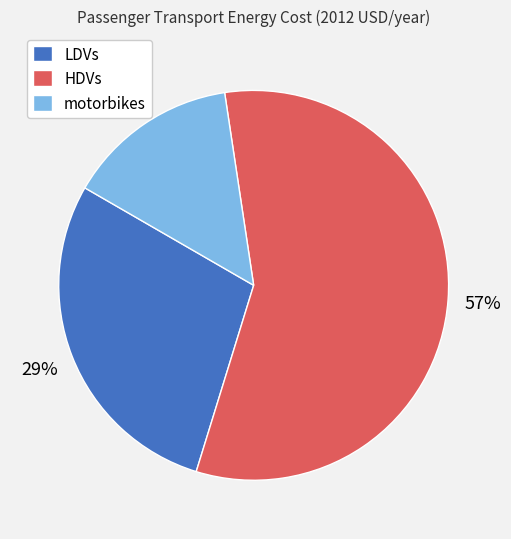

To the nearest percent, what percentage of the pie is HDVs?

57%